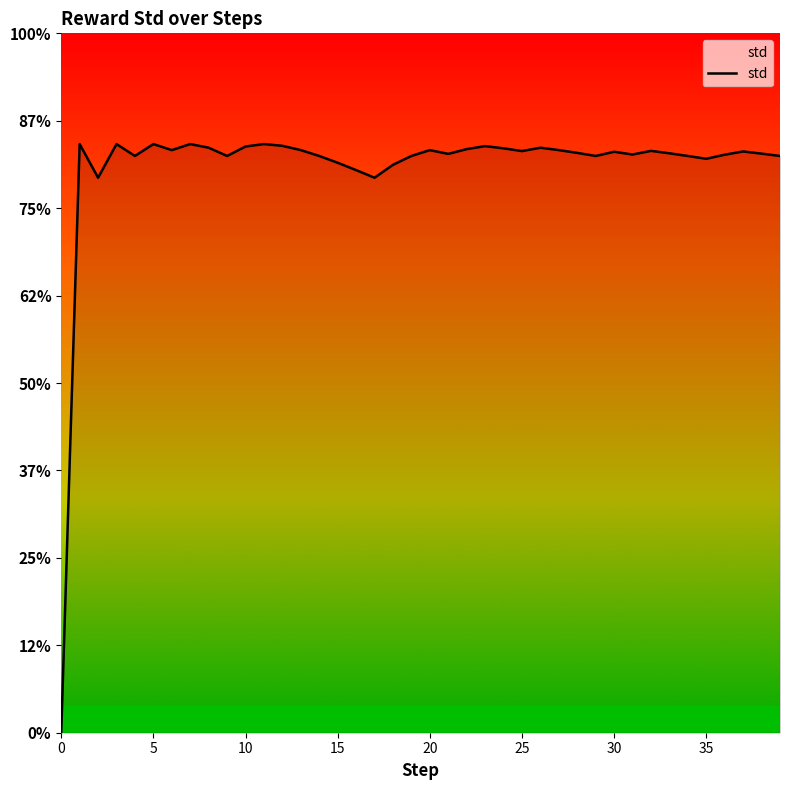

Reading left to right, list all the values displayed in this chart.

0.0	3.4	3.2	3.4	3.3	3.4	3.3	3.4	3.3	3.3	3.4	3.4	3.4	3.3	3.3	3.3	3.2	3.2	3.2	3.3	3.3	3.3	3.3	3.4	3.3	3.3	3.3	3.3	3.3	3.3	3.3	3.3	3.3	3.3	3.3	3.3	3.3	3.3	3.3	3.3